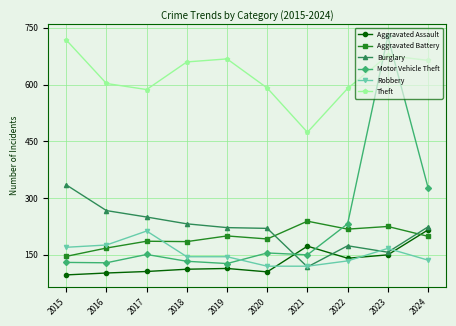

Is it true that Theft equals 325 at 2017?

False